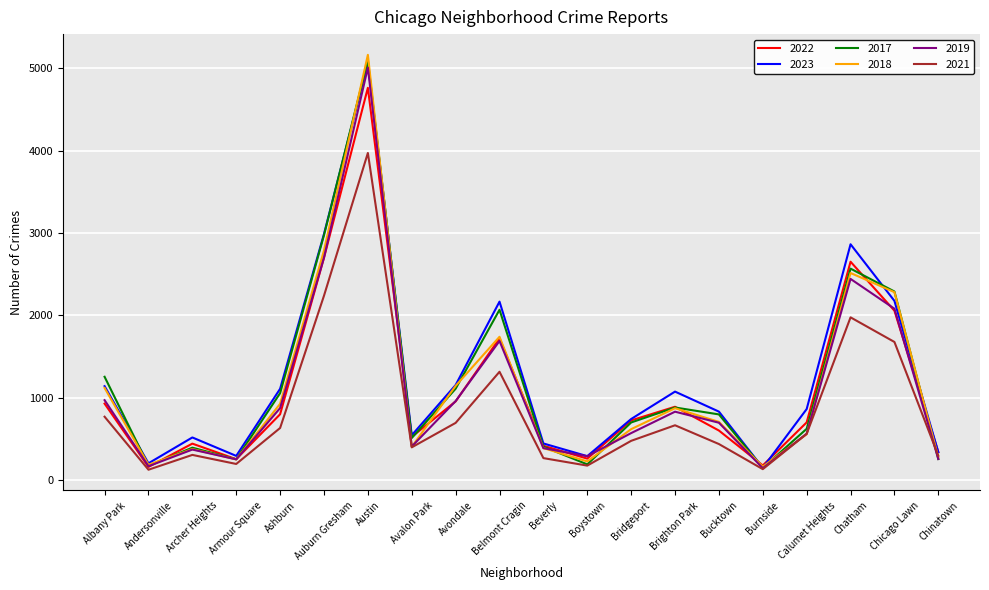

The value of 2022 at Avalon Park is 794. True or false?

False